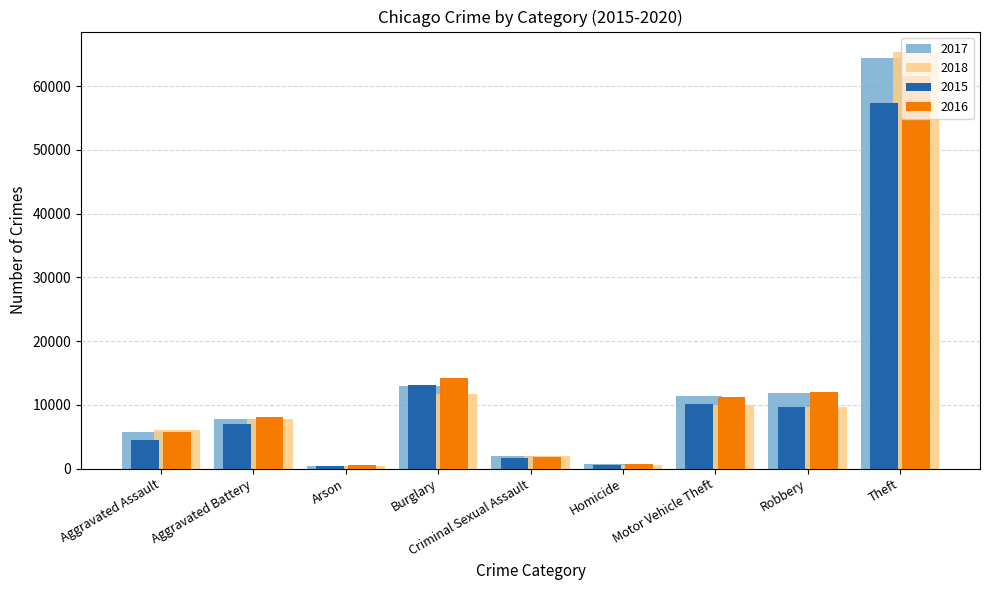

Is it true that 2016 equals 11960 at Robbery?

True